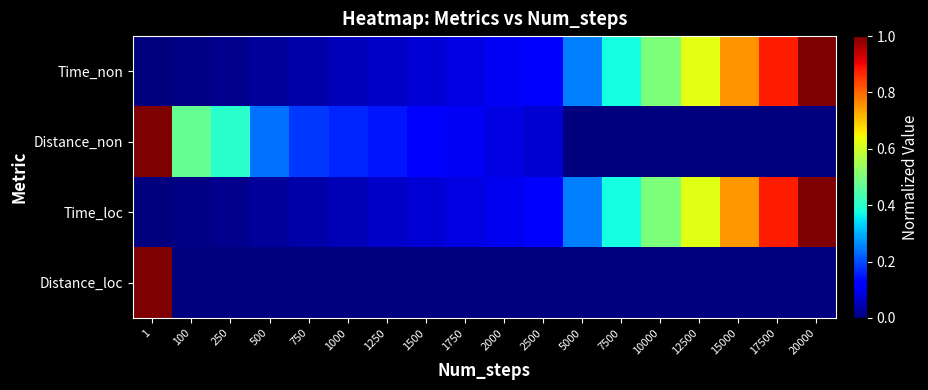

Between 500 and 1000, which series saw the biggest shift?

Distance_non